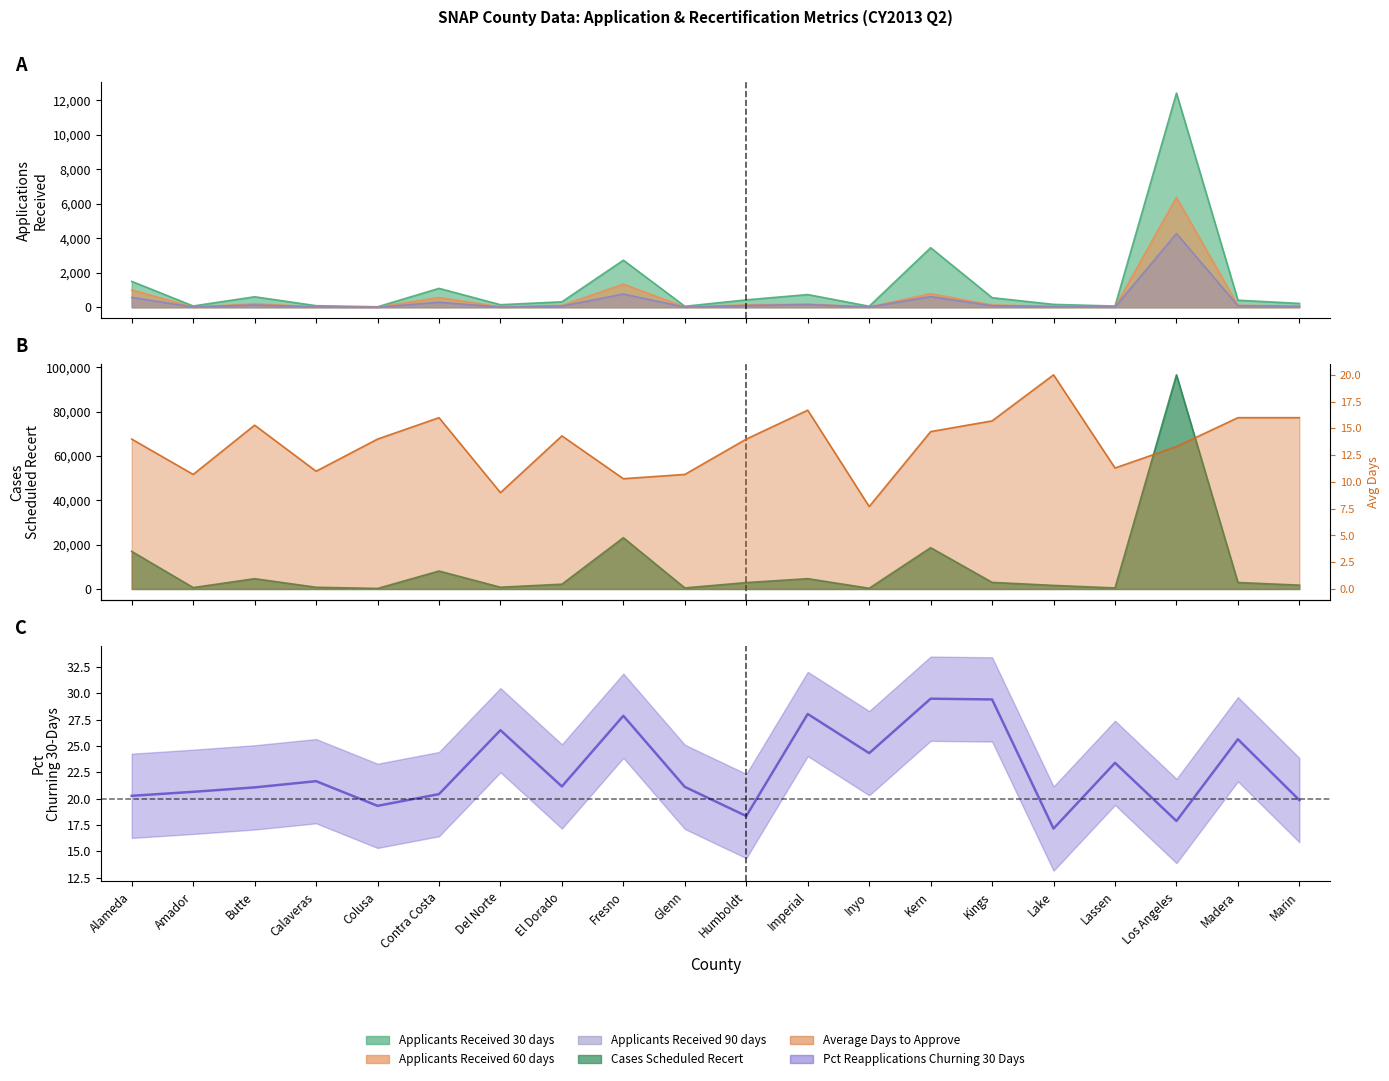

What is the difference between the maximum and second lowest values in the Cases Scheduled Recert series?

96245.0